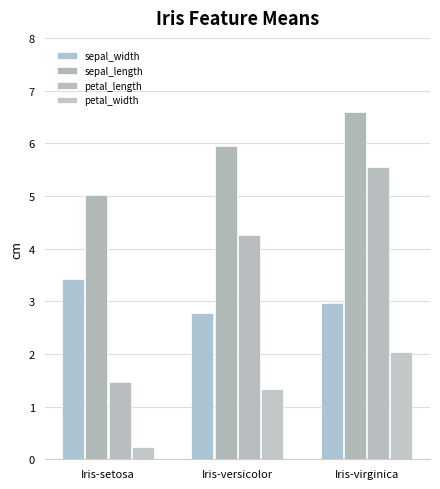

Reading left to right, transcribe all the data shown in this chart.

sepal_width: 3.4	2.8	3.0
sepal_length: 5.0	5.9	6.6
petal_length: 1.5	4.3	5.5
petal_width: 0.2	1.3	2.0